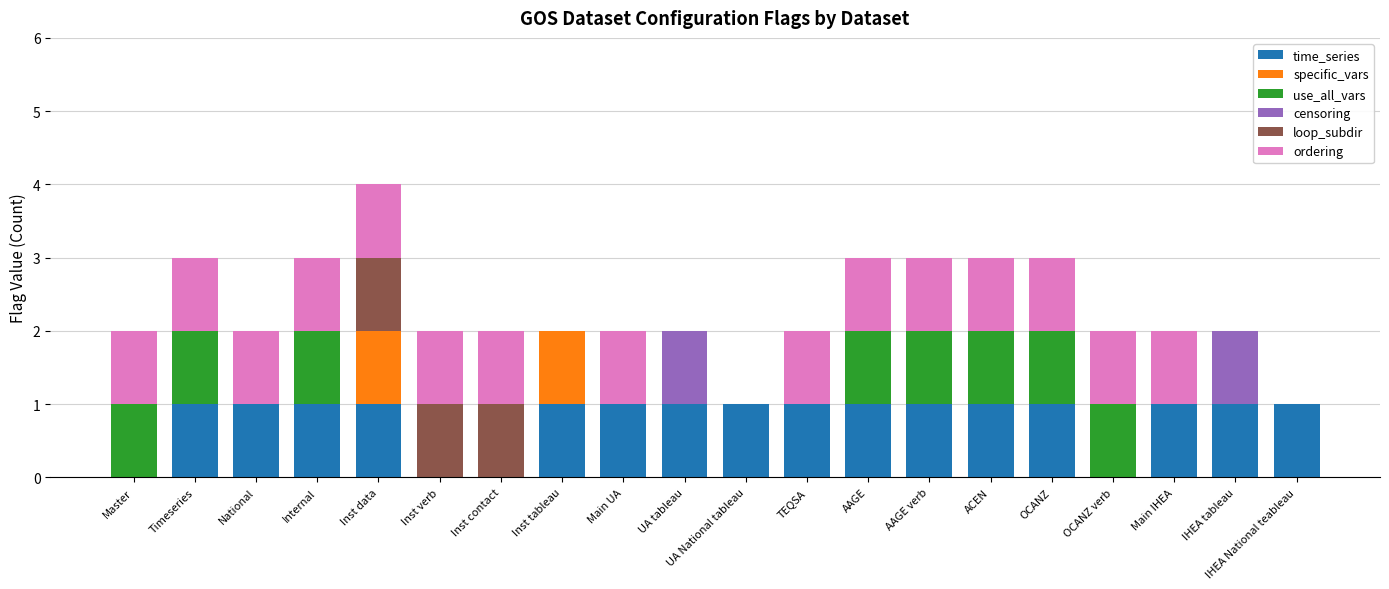

True or false: time_series has a value of 1 at IHEA National teableau.

True